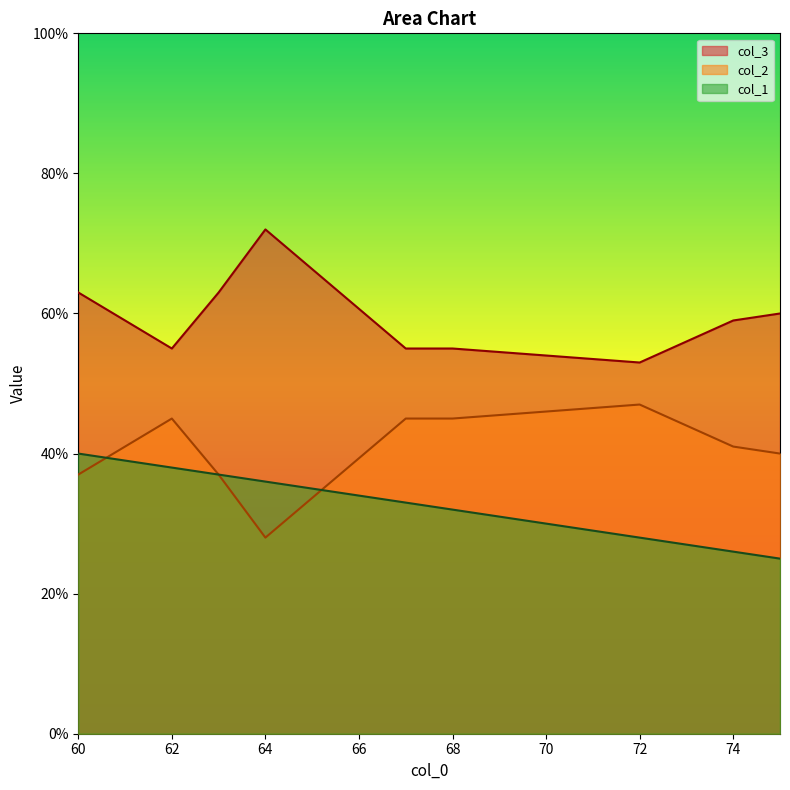

What are all the series names shown in the legend?

col_3, col_2, col_1